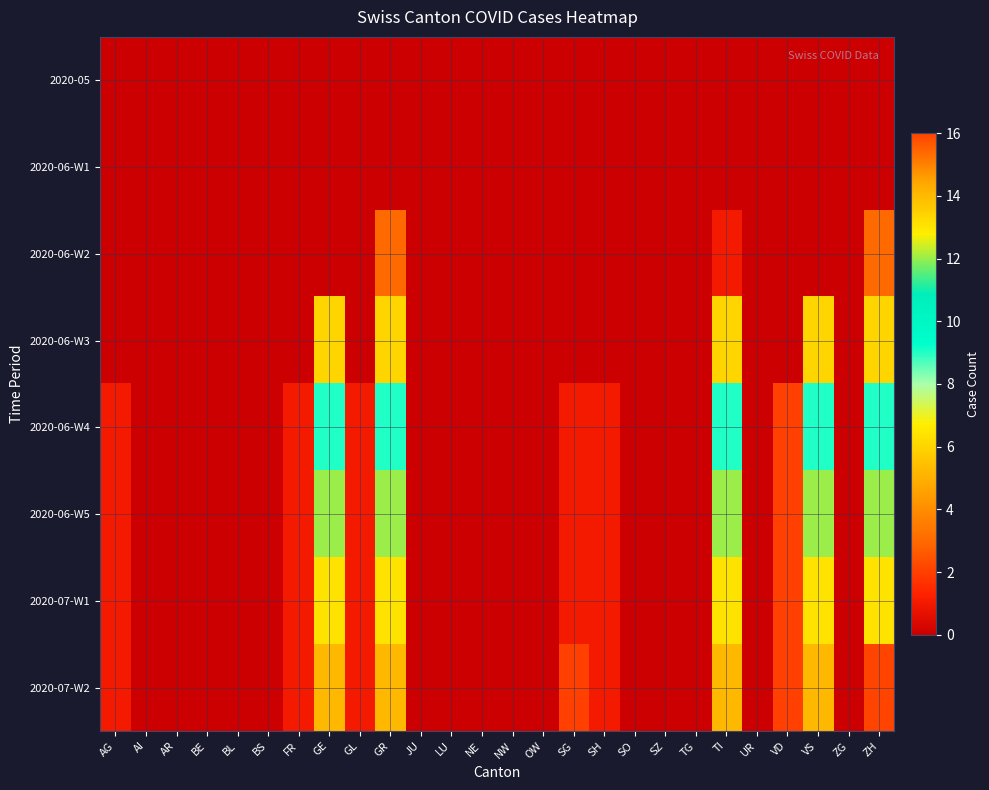

What is the maximum value shown in the chart?

16